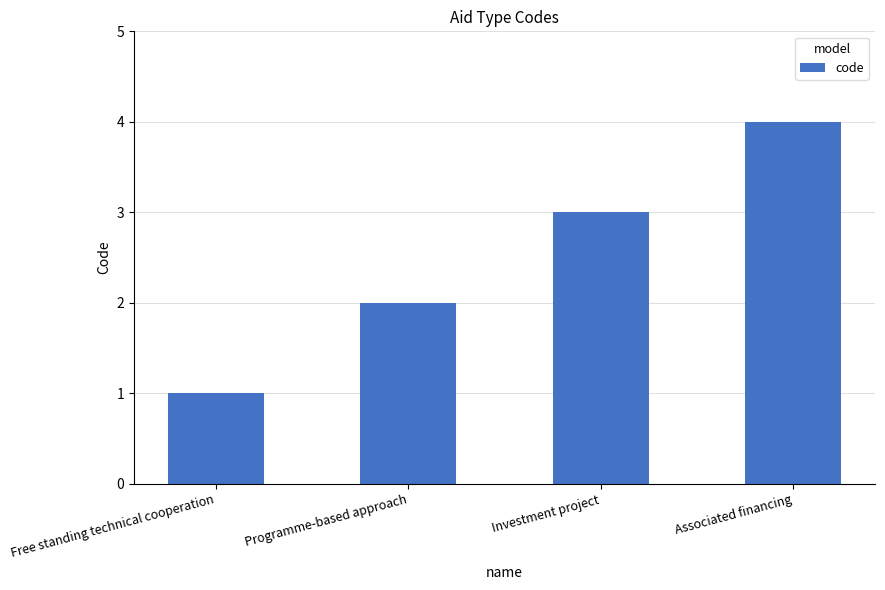

Which label corresponds to the smallest value in the chart?

Free standing technical cooperation